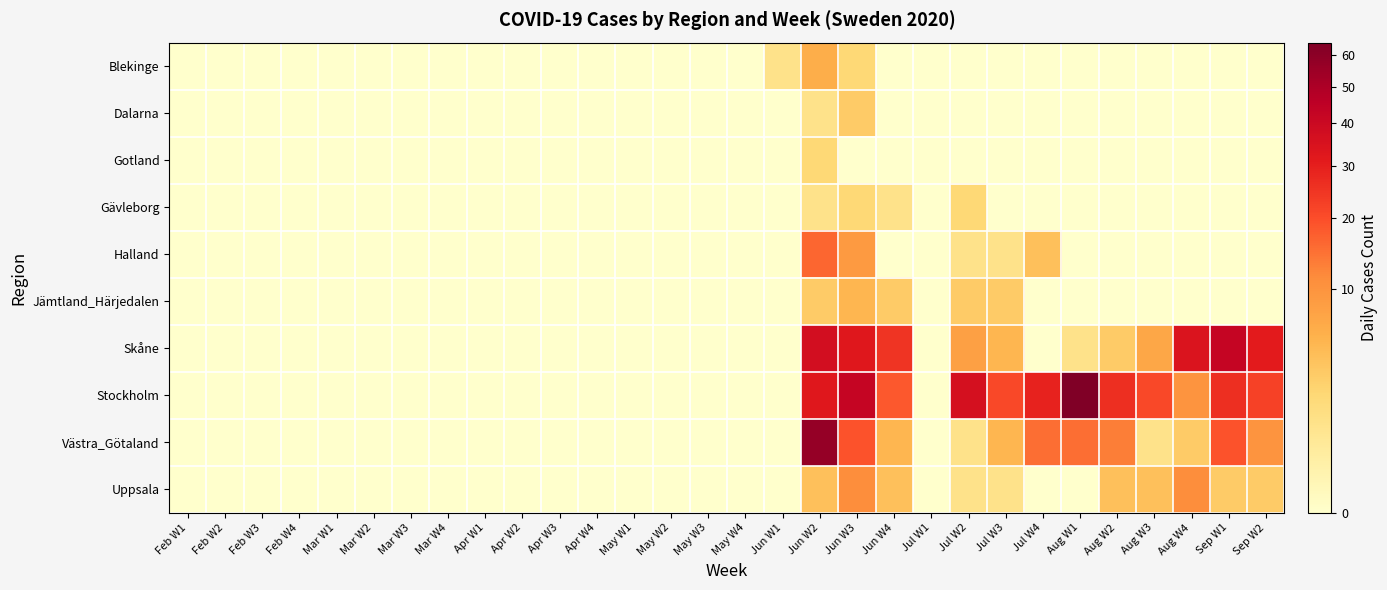

Reading right to left, list all the values displayed in this chart.

Blekinge: Sep W2=0	Sep W1=0	Aug W4=0	Aug W3=0	Aug W2=0	Aug W1=0	Jul W4=0	Jul W3=0	Jul W2=0	Jul W1=0	Jun W4=0	Jun W3=2	Jun W2=6	Jun W1=1	May W4=0	May W3=0	May W2=0	May W1=0	Apr W4=0	Apr W3=0	Apr W2=0	Apr W1=0	Mar W4=0	Mar W3=0	Mar W2=0	Mar W1=0	Feb W4=0	Feb W3=0	Feb W2=0	Feb W1=0
Dalarna: Sep W2=0	Sep W1=0	Aug W4=0	Aug W3=0	Aug W2=0	Aug W1=0	Jul W4=0	Jul W3=0	Jul W2=0	Jul W1=0	Jun W4=0	Jun W3=3	Jun W2=1	Jun W1=0	May W4=0	May W3=0	May W2=0	May W1=0	Apr W4=0	Apr W3=0	Apr W2=0	Apr W1=0	Mar W4=0	Mar W3=0	Mar W2=0	Mar W1=0	Feb W4=0	Feb W3=0	Feb W2=0	Feb W1=0
Gotland: Sep W2=0	Sep W1=0	Aug W4=0	Aug W3=0	Aug W2=0	Aug W1=0	Jul W4=0	Jul W3=0	Jul W2=0	Jul W1=0	Jun W4=0	Jun W3=0	Jun W2=2	Jun W1=0	May W4=0	May W3=0	May W2=0	May W1=0	Apr W4=0	Apr W3=0	Apr W2=0	Apr W1=0	Mar W4=0	Mar W3=0	Mar W2=0	Mar W1=0	Feb W4=0	Feb W3=0	Feb W2=0	Feb W1=0
Gävleborg: Sep W2=0	Sep W1=0	Aug W4=0	Aug W3=0	Aug W2=0	Aug W1=0	Jul W4=0	Jul W3=0	Jul W2=2	Jul W1=0	Jun W4=1	Jun W3=2	Jun W2=1	Jun W1=0	May W4=0	May W3=0	May W2=0	May W1=0	Apr W4=0	Apr W3=0	Apr W2=0	Apr W1=0	Mar W4=0	Mar W3=0	Mar W2=0	Mar W1=0	Feb W4=0	Feb W3=0	Feb W2=0	Feb W1=0
Halland: Sep W2=0	Sep W1=0	Aug W4=0	Aug W3=0	Aug W2=0	Aug W1=0	Jul W4=4	Jul W3=1	Jul W2=1	Jul W1=0	Jun W4=0	Jun W3=9	Jun W2=16	Jun W1=0	May W4=0	May W3=0	May W2=0	May W1=0	Apr W4=0	Apr W3=0	Apr W2=0	Apr W1=0	Mar W4=0	Mar W3=0	Mar W2=0	Mar W1=0	Feb W4=0	Feb W3=0	Feb W2=0	Feb W1=0
Jämtland_Härjedalen: Sep W2=0	Sep W1=0	Aug W4=0	Aug W3=0	Aug W2=0	Aug W1=0	Jul W4=0	Jul W3=3	Jul W2=3	Jul W1=0	Jun W4=3	Jun W3=5	Jun W2=3	Jun W1=0	May W4=0	May W3=0	May W2=0	May W1=0	Apr W4=0	Apr W3=0	Apr W2=0	Apr W1=0	Mar W4=0	Mar W3=0	Mar W2=0	Mar W1=0	Feb W4=0	Feb W3=0	Feb W2=0	Feb W1=0
Skåne: Sep W2=31	Sep W1=42	Aug W4=34	Aug W3=7	Aug W2=3	Aug W1=1	Jul W4=0	Jul W3=5	Jul W2=8	Jul W1=0	Jun W4=25	Jun W3=32	Jun W2=37	Jun W1=0	May W4=0	May W3=0	May W2=0	May W1=0	Apr W4=0	Apr W3=0	Apr W2=0	Apr W1=0	Mar W4=0	Mar W3=0	Mar W2=0	Mar W1=0	Feb W4=0	Feb W3=0	Feb W2=0	Feb W1=0
Stockholm: Sep W2=22	Sep W1=26	Aug W4=10	Aug W3=21	Aug W2=26	Aug W1=64	Jul W4=29	Jul W3=21	Jul W2=36	Jul W1=0	Jun W4=18	Jun W3=42	Jun W2=32	Jun W1=0	May W4=0	May W3=0	May W2=0	May W1=0	Apr W4=0	Apr W3=0	Apr W2=0	Apr W1=0	Mar W4=0	Mar W3=0	Mar W2=0	Mar W1=0	Feb W4=0	Feb W3=0	Feb W2=0	Feb W1=0
Västra_Götaland: Sep W2=10	Sep W1=19	Aug W4=3	Aug W3=1	Aug W2=13	Aug W1=15	Jul W4=15	Jul W3=5	Jul W2=1	Jul W1=0	Jun W4=5	Jun W3=19	Jun W2=57	Jun W1=0	May W4=0	May W3=0	May W2=0	May W1=0	Apr W4=0	Apr W3=0	Apr W2=0	Apr W1=0	Mar W4=0	Mar W3=0	Mar W2=0	Mar W1=0	Feb W4=0	Feb W3=0	Feb W2=0	Feb W1=0
Uppsala: Sep W2=3	Sep W1=3	Aug W4=11	Aug W3=4	Aug W2=4	Aug W1=0	Jul W4=0	Jul W3=1	Jul W2=1	Jul W1=0	Jun W4=4	Jun W3=11	Jun W2=4	Jun W1=0	May W4=0	May W3=0	May W2=0	May W1=0	Apr W4=0	Apr W3=0	Apr W2=0	Apr W1=0	Mar W4=0	Mar W3=0	Mar W2=0	Mar W1=0	Feb W4=0	Feb W3=0	Feb W2=0	Feb W1=0